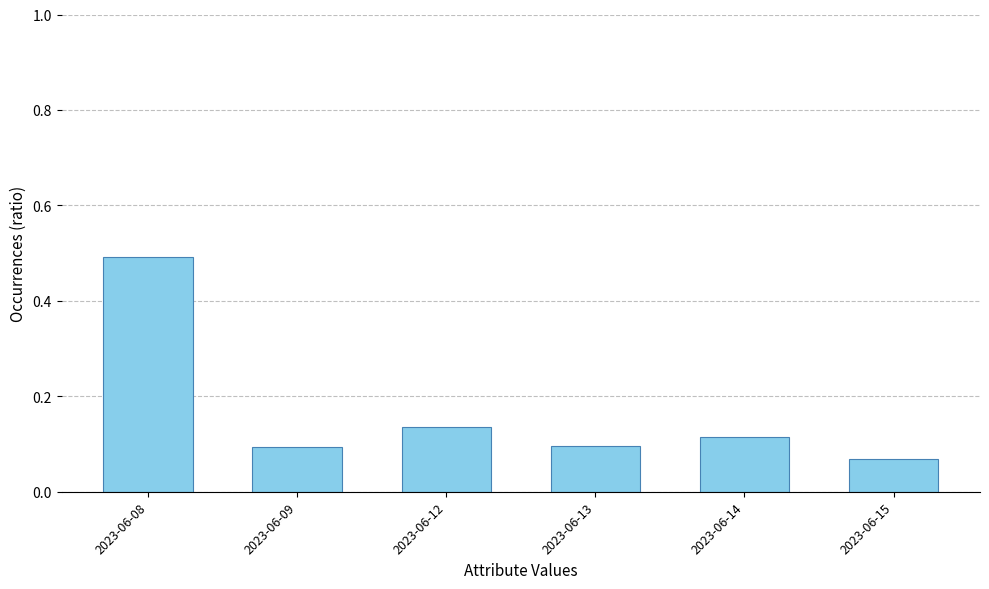

How many bars are there in total?

6